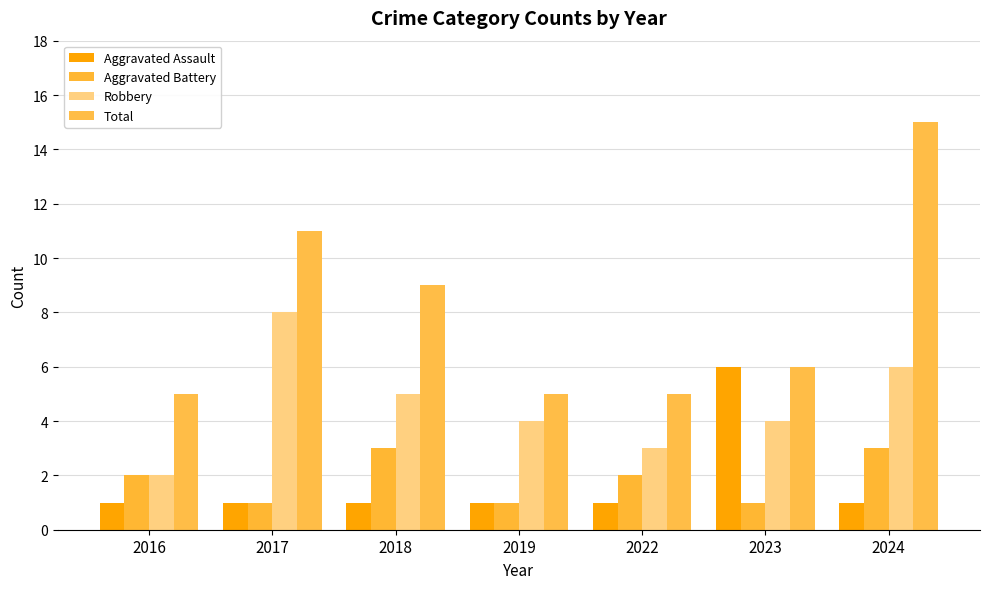

How many groups of bars are there?

7